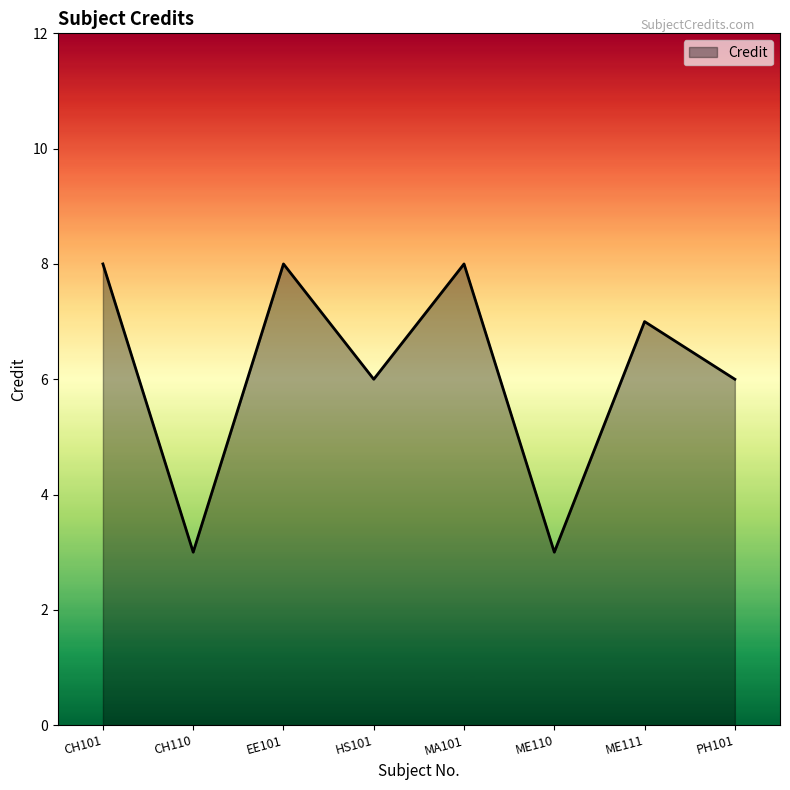

True or false: there are more than 2 points higher than both neighbors.

True